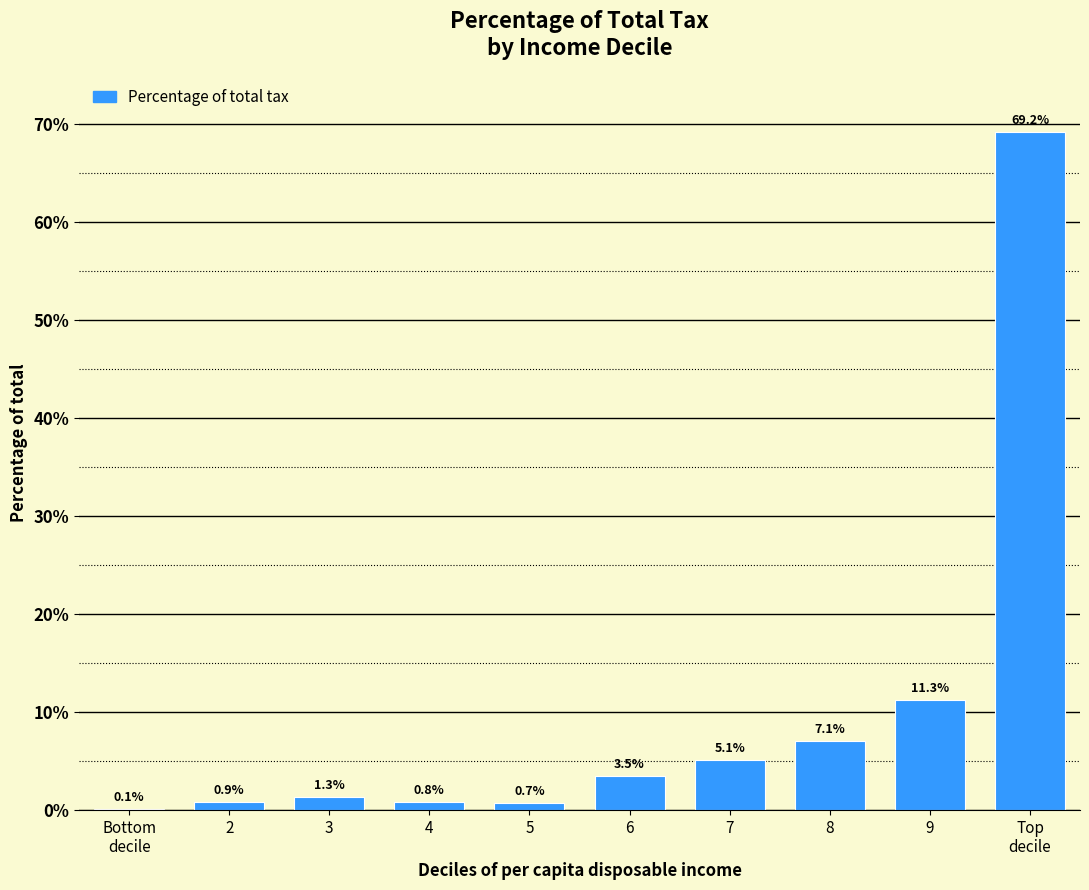

The value at 3 is 1.3. True or false?

True